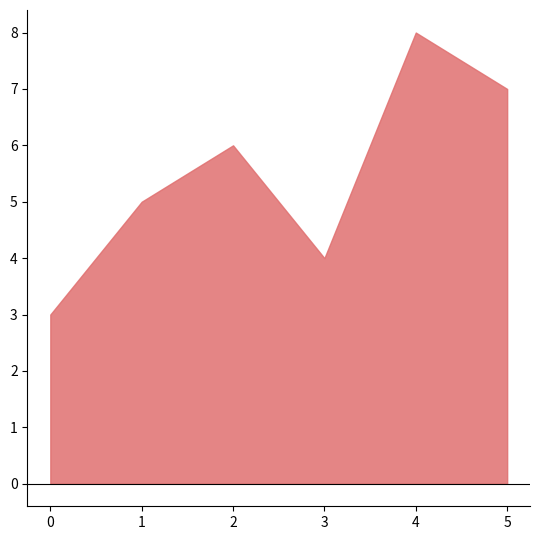

Where does the data first go above 5?

2